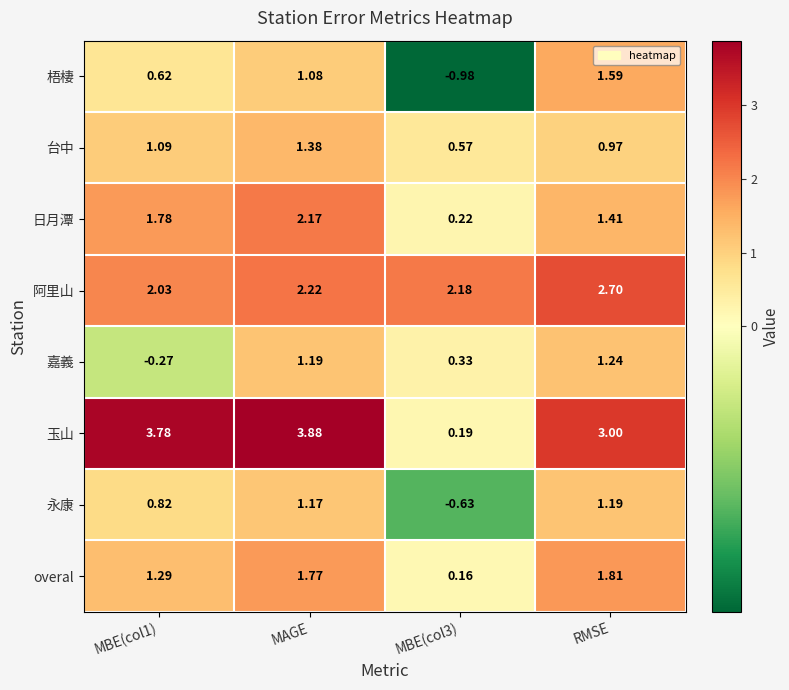

How many values in the 台中 series exceed 1?

2